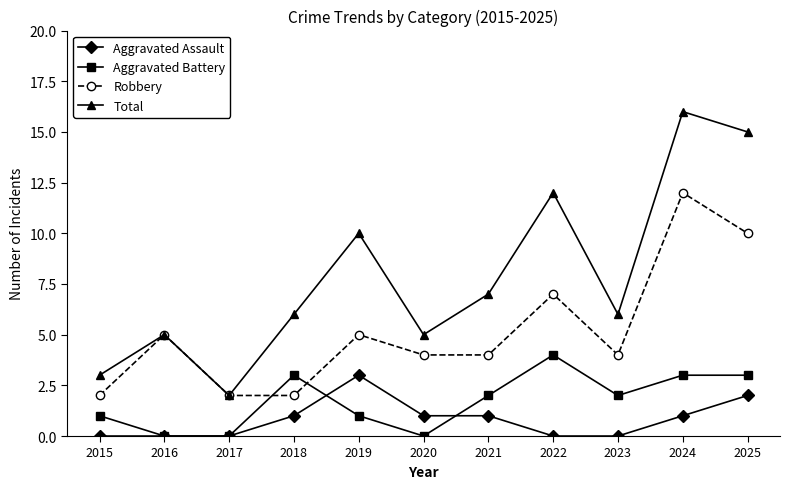

Which series has the largest total across all categories?

Total